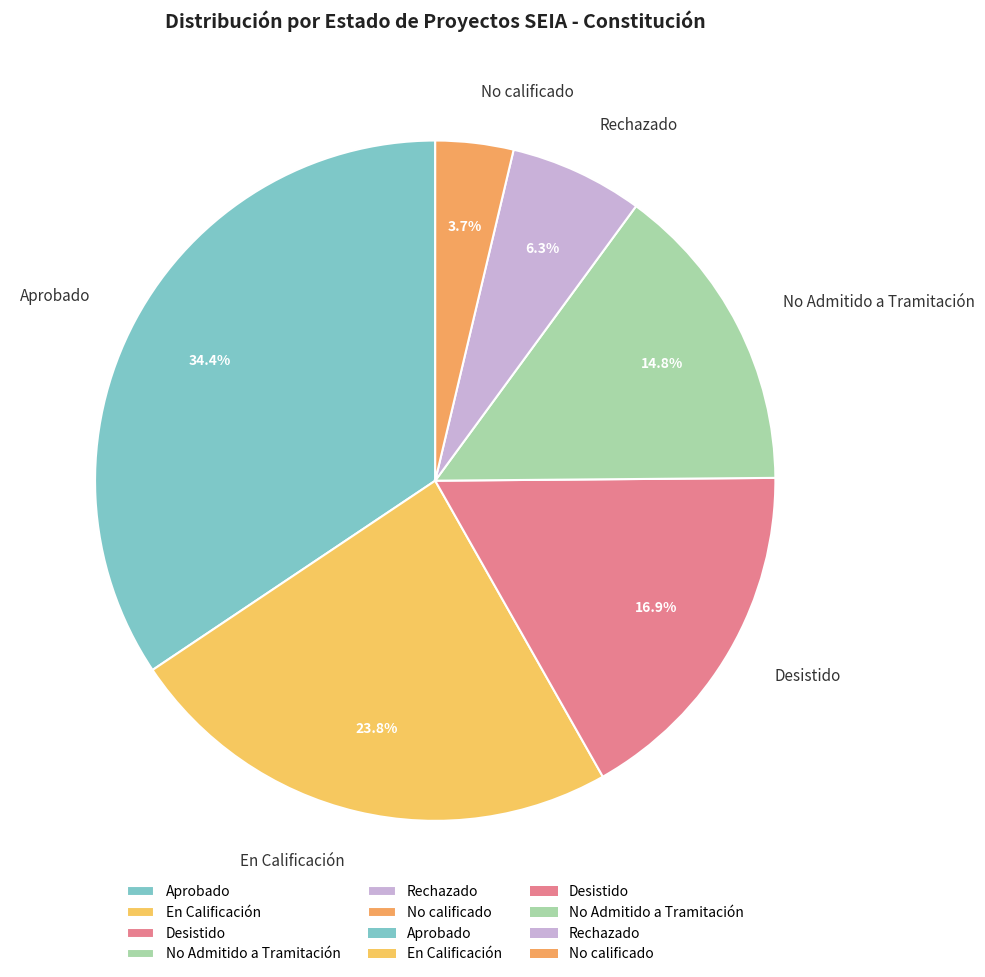

Which slice is the smallest?

No calificado